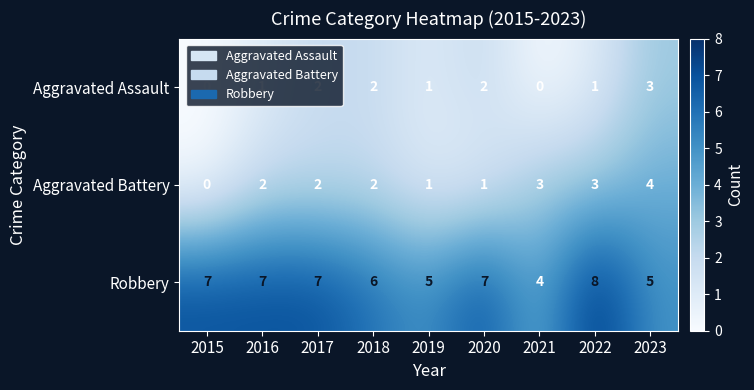

How many categories are shown in the chart?

9